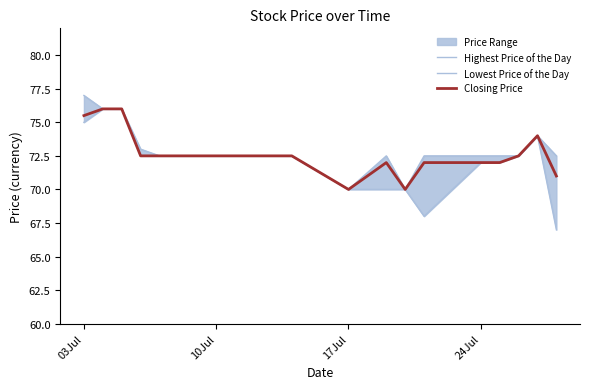

True or false: Closing Price has a value of 44.9 at 03Jul.

False